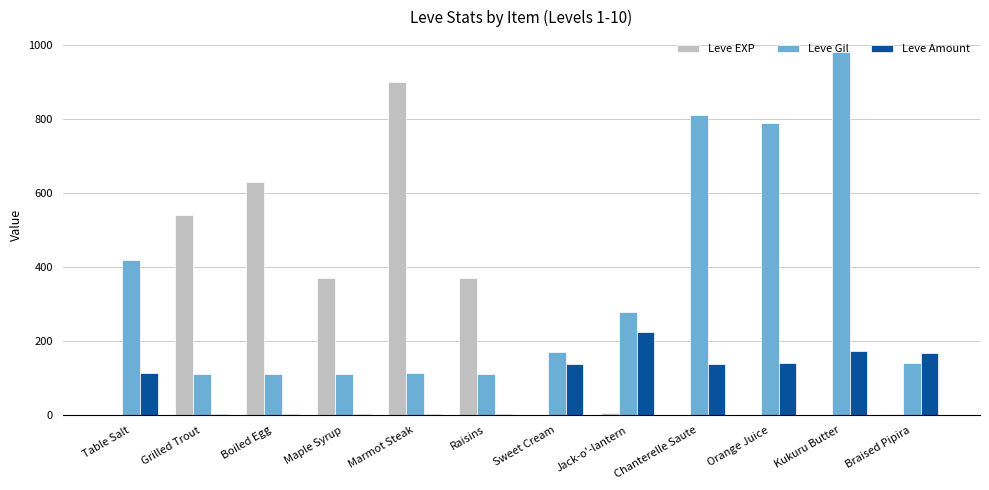

Where does the Leve Gil series first go above 170?

Table Salt